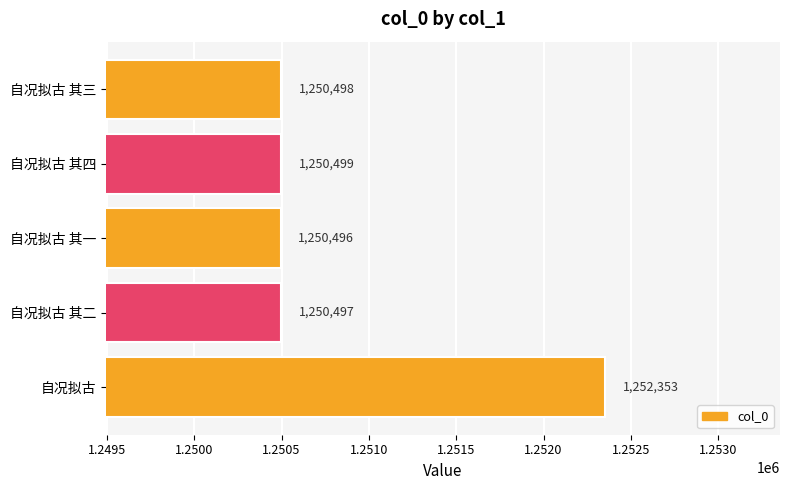

Which has a higher value, 自况拟古 or 自况拟古 其一?

自况拟古